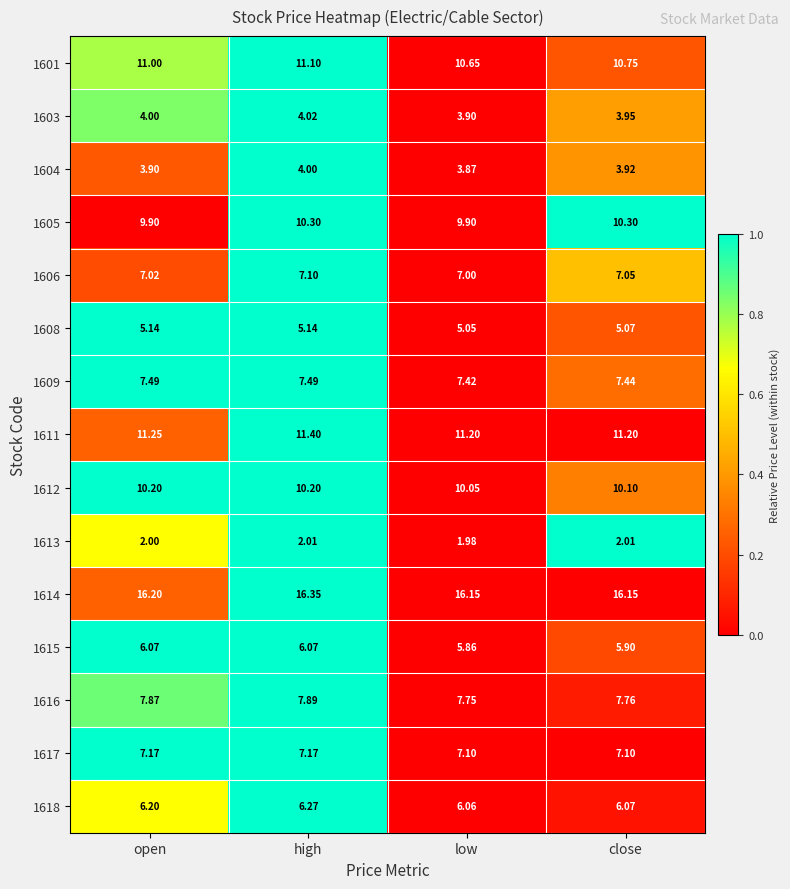

Rank the series at low from highest to lowest value.

1614, 1611, 1601, 1612, 1605, 1616, 1609, 1617, 1606, 1618, 1615, 1608, 1603, 1604, 1613